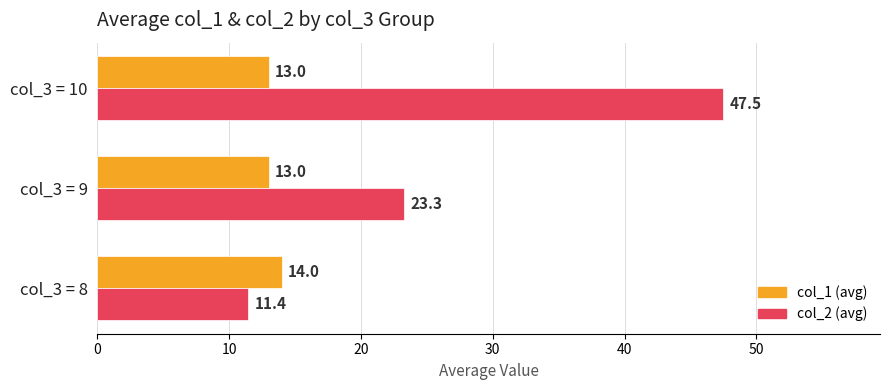

What value does the col_1 (avg) series have at col_3 = 9?

13.0